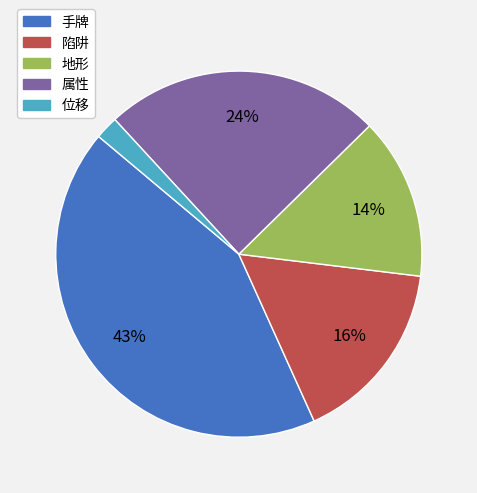

The 陷阱 slice represents 28% of the pie. True or false?

False